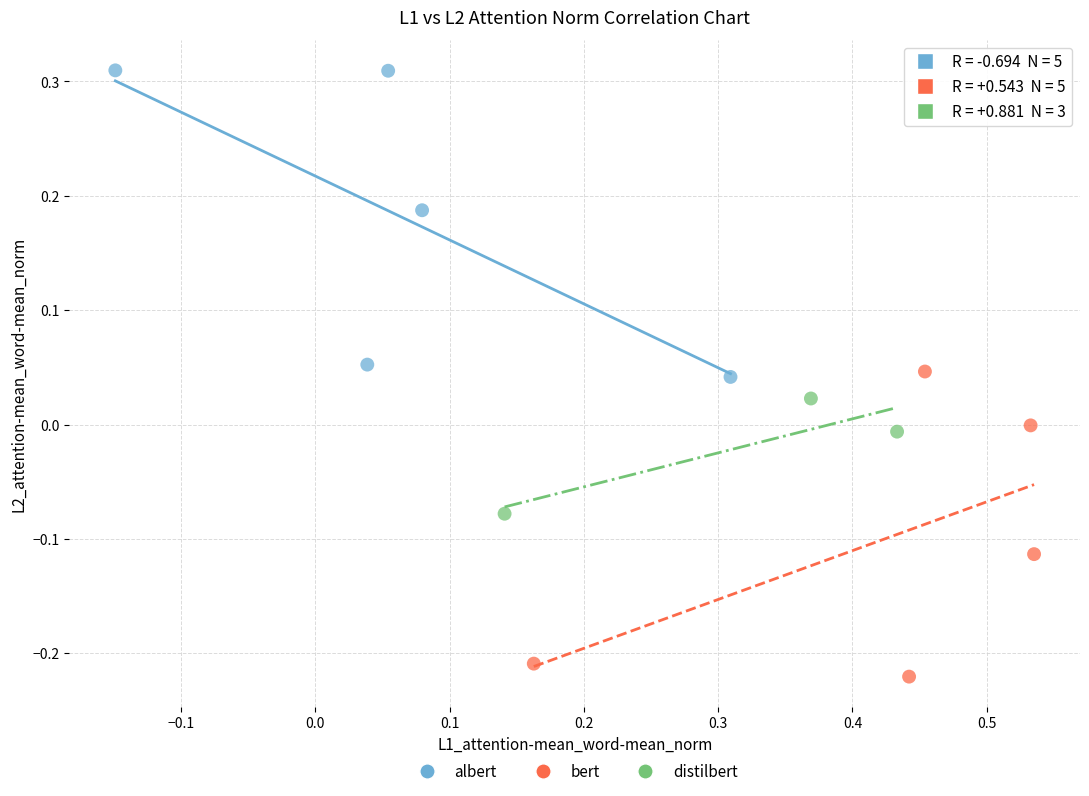

Which series contains the highest Y value?

albert